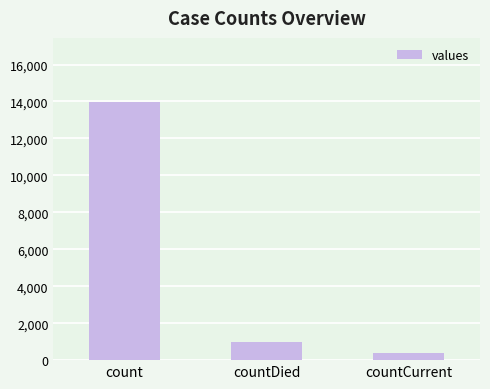

What is the ratio of the value at countDied to the value at countCurrent?

2.5